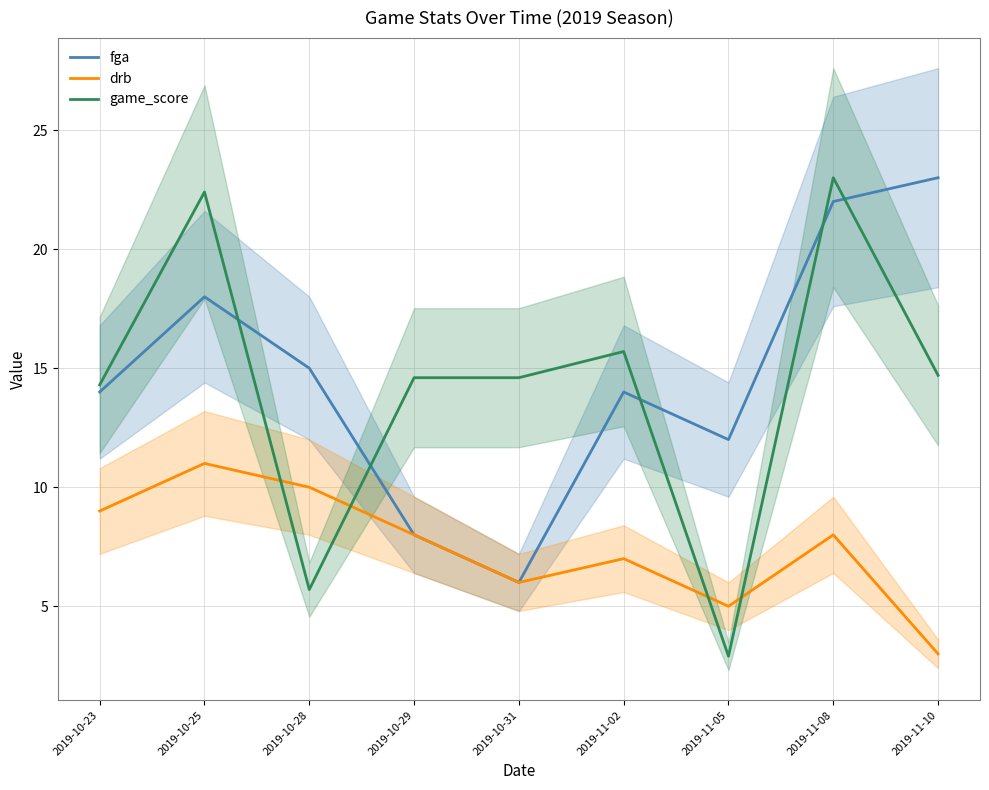

How many values in the fga series are below 14?

3